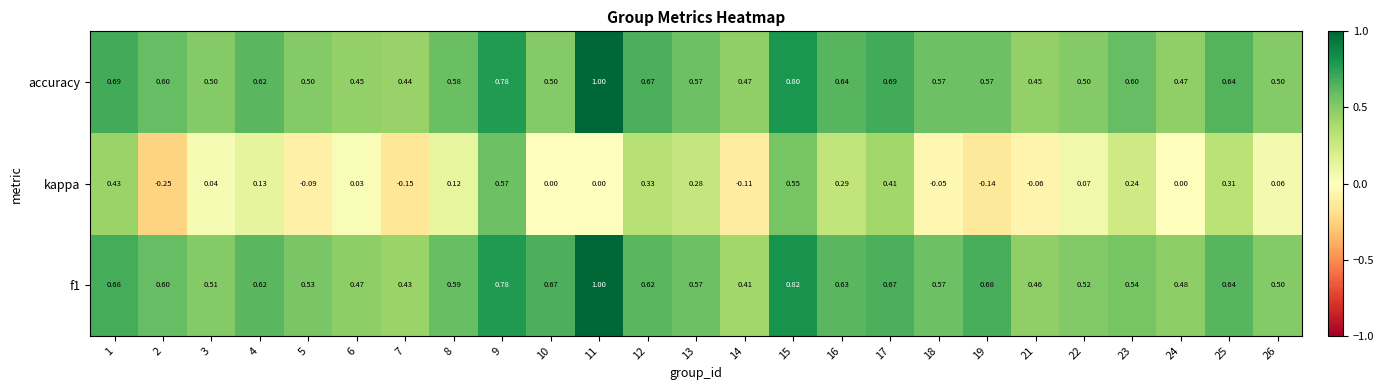

How many categories are shown in the chart?

25